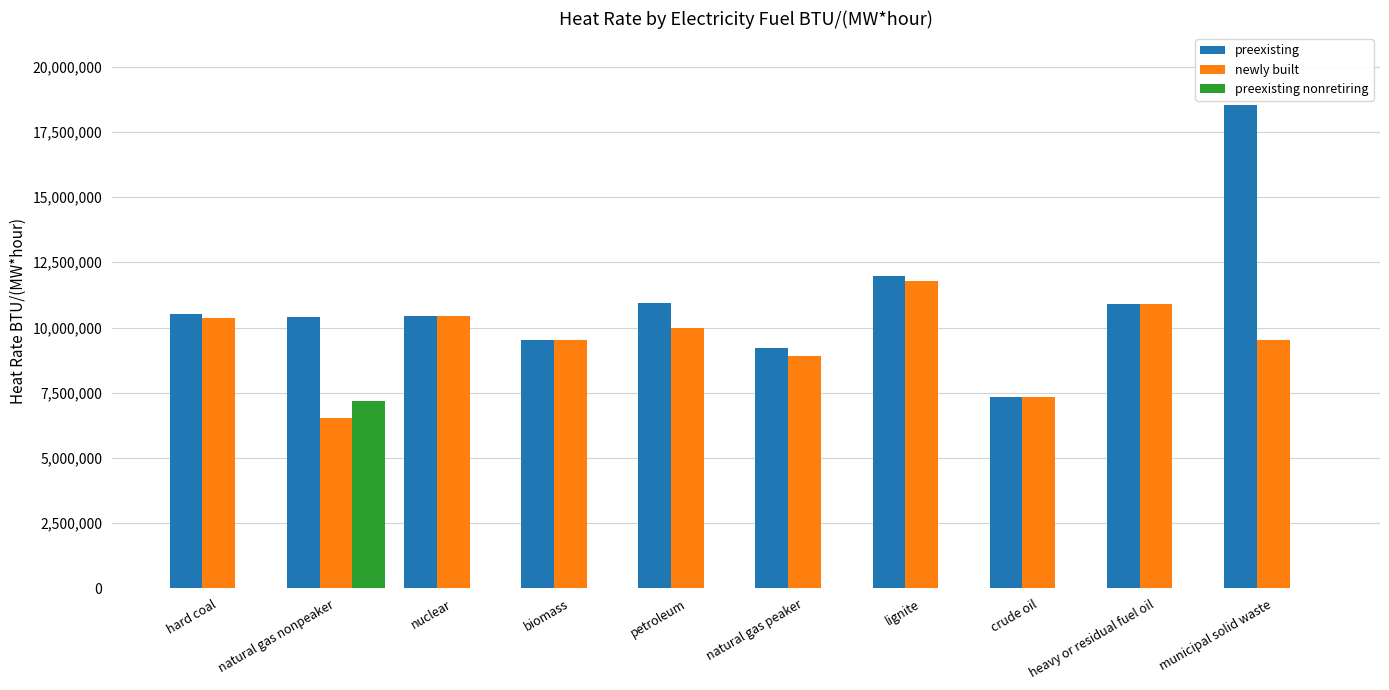

The newly built series shows 10914352 at heavy or residual fuel oil. True or false?

True